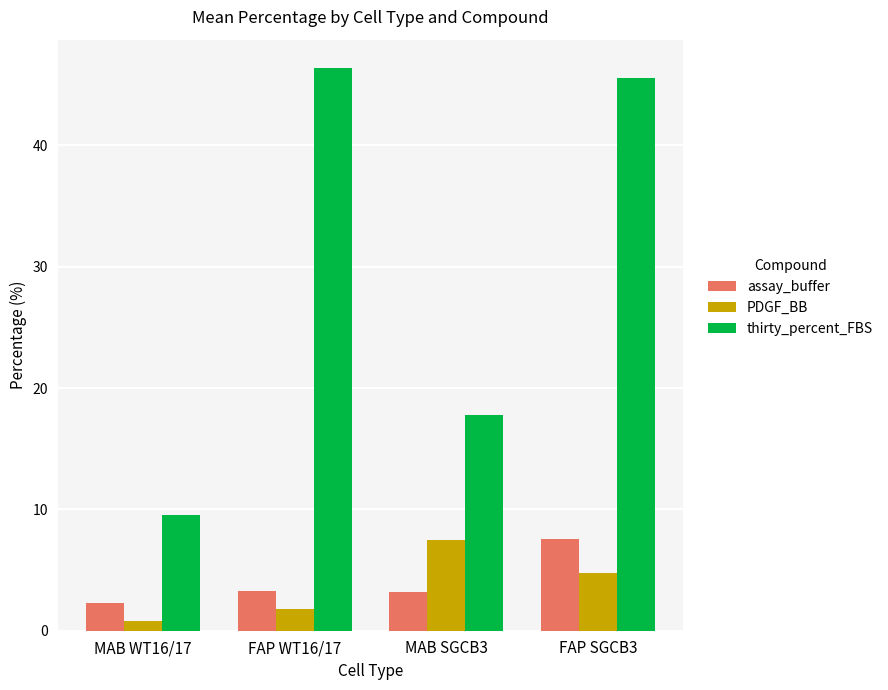

Which series changed the most between MAB WT16/17 and MAB SGCB3?

thirty_percent_FBS